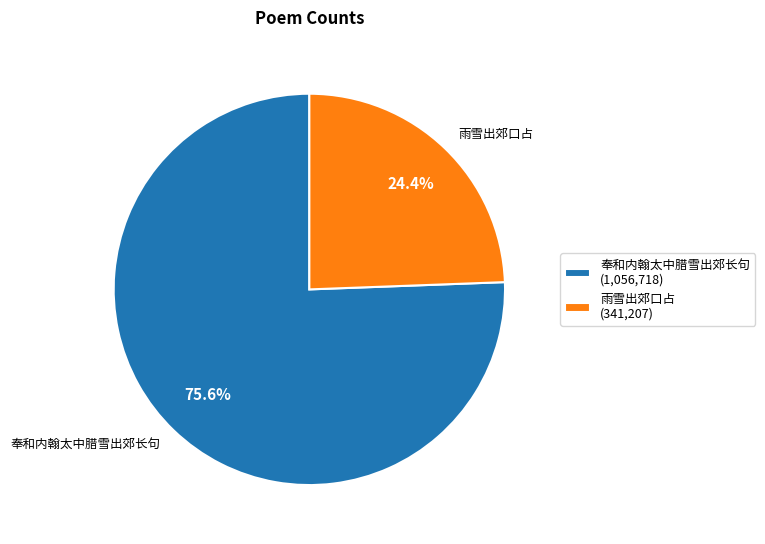

True or false: 奉和内翰太中腊雪出郊长句 accounts for 76% of the total.

True